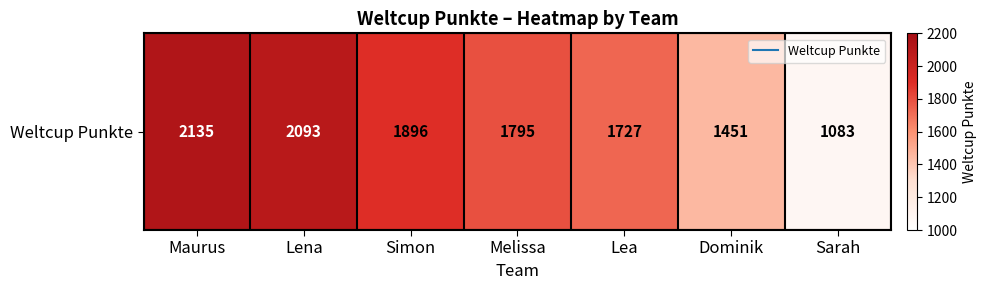

Reading right to left, what are all the values shown in this chart?

Sarah=1083	Dominik=1451	Lea=1727	Melissa=1795	Simon=1896	Lena=2093	Maurus=2135